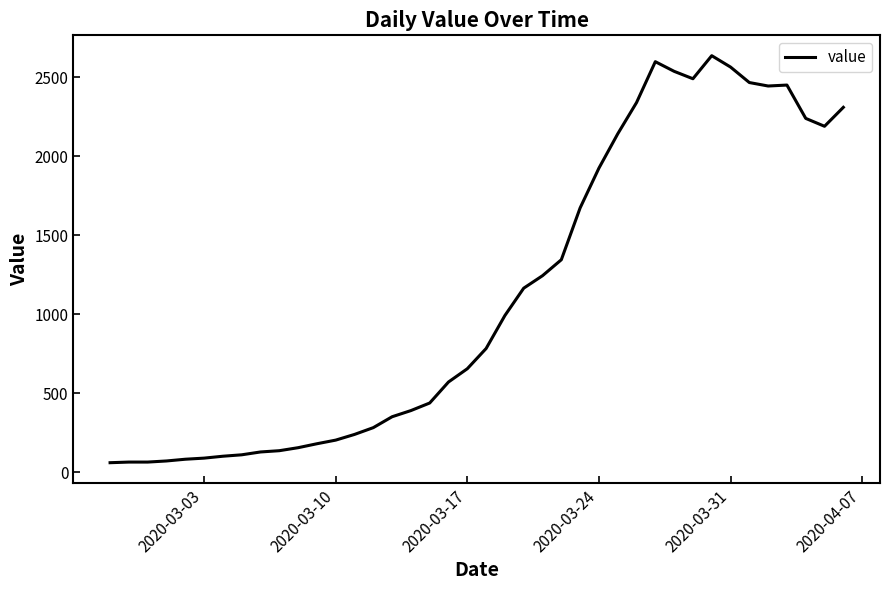

What is the difference between the maximum and minimum values?

2577